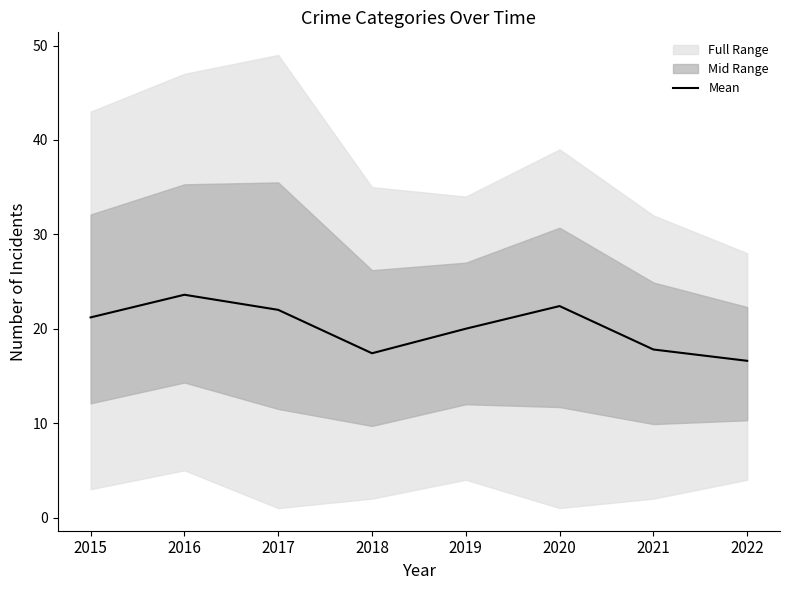

The chart shows a value of 17.4 at 2018. True or false?

True